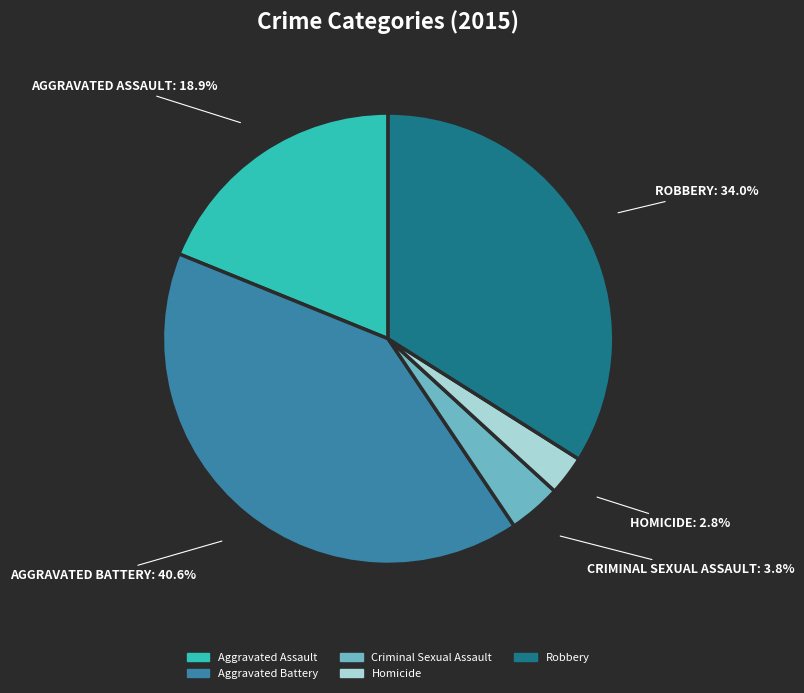

Which slice is the largest?

Aggravated Battery